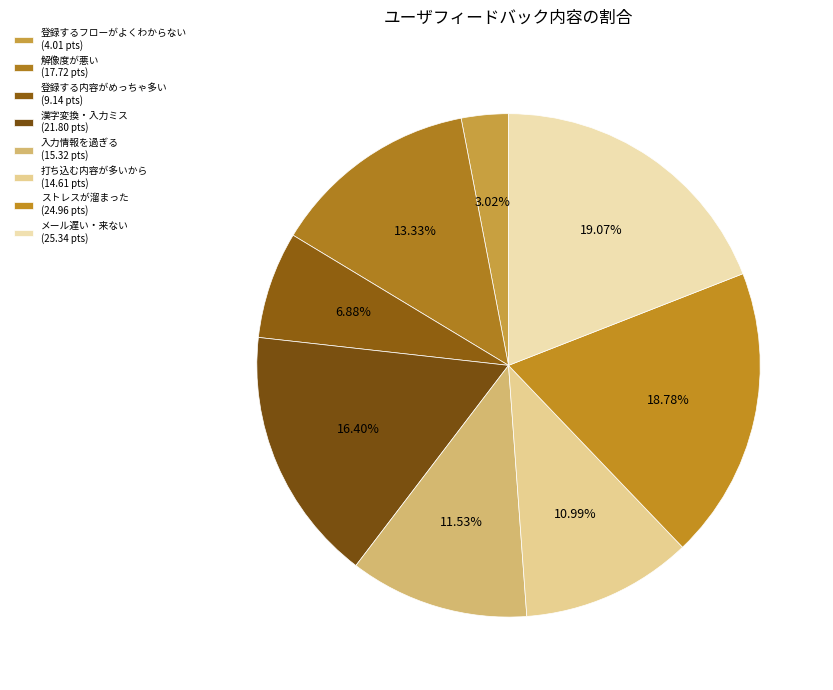

Count the number of slices in the pie.

8